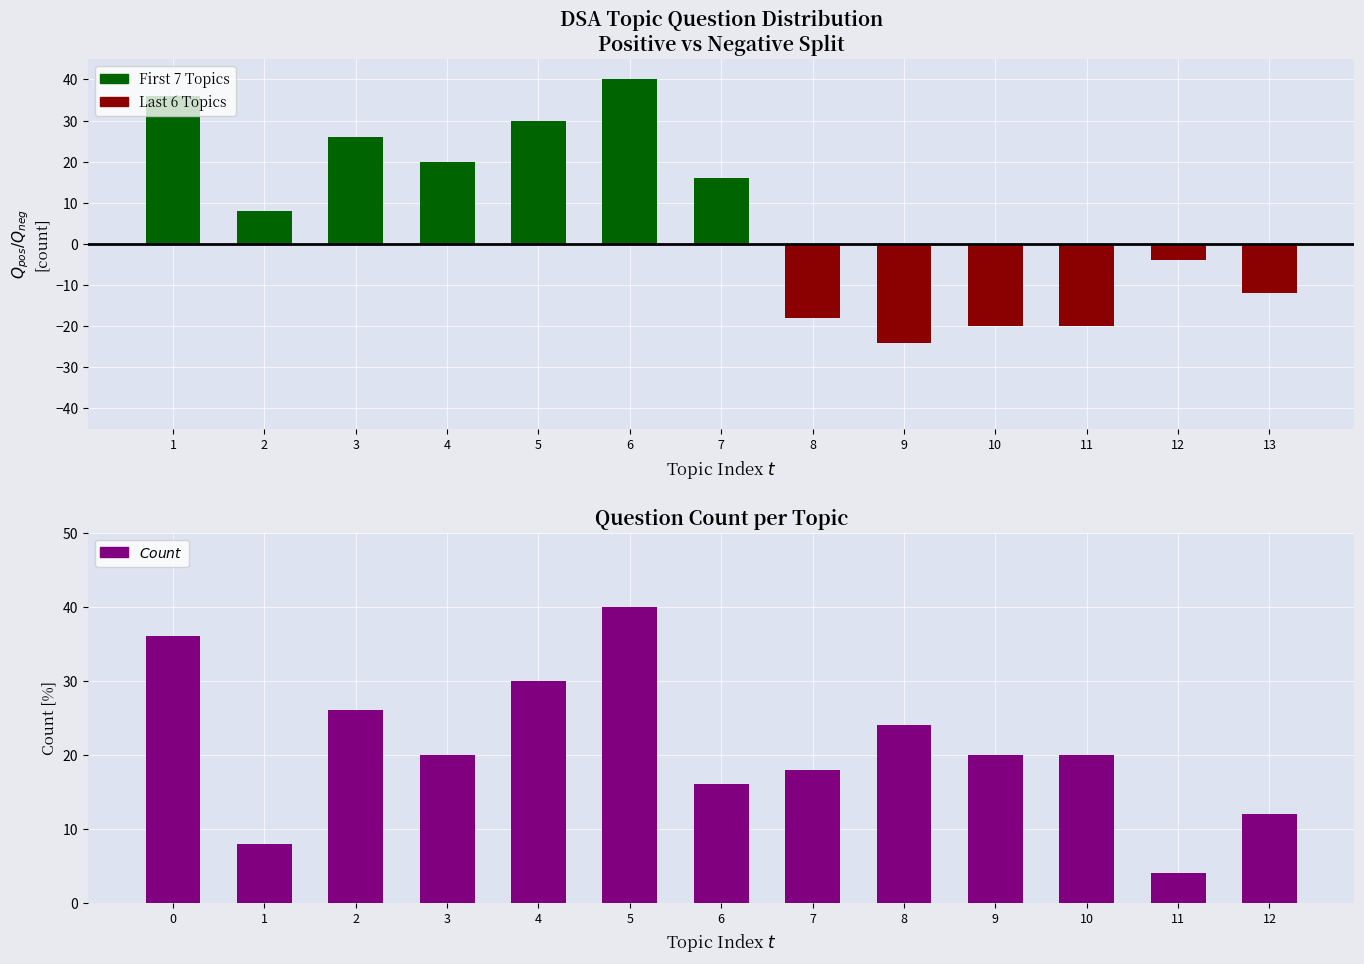

At how many categories does at least one series exceed 31?

2